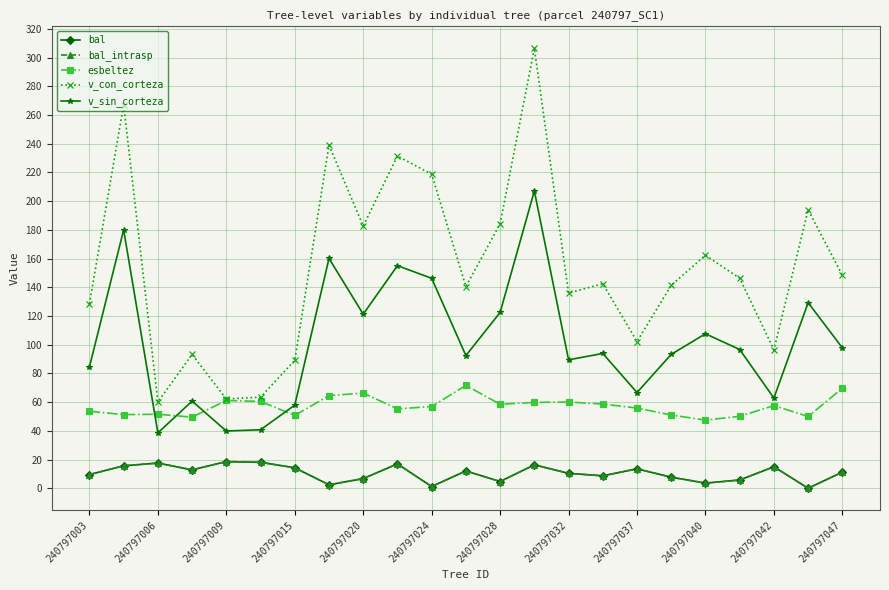

Where is esbeltez nearest to the value 59?

15